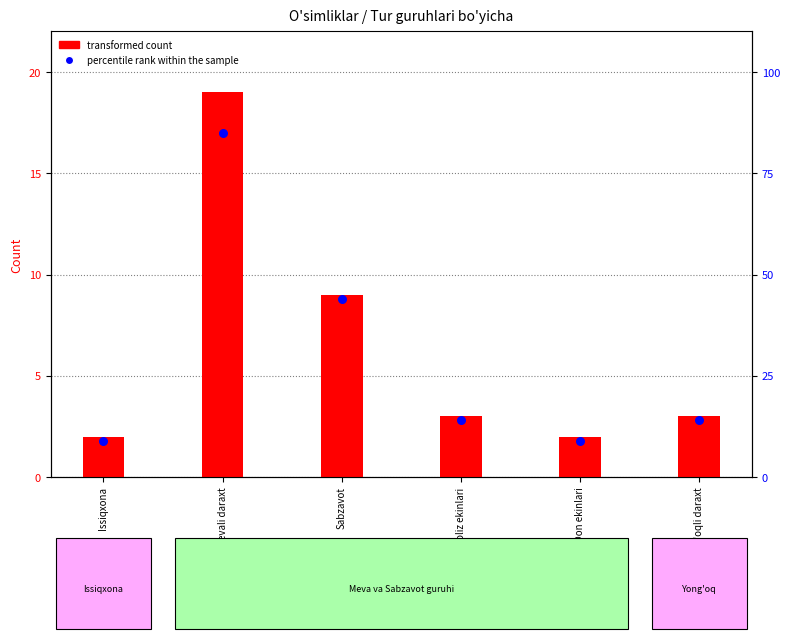

At which category is the sum across all series the highest?

Mevali daraxt